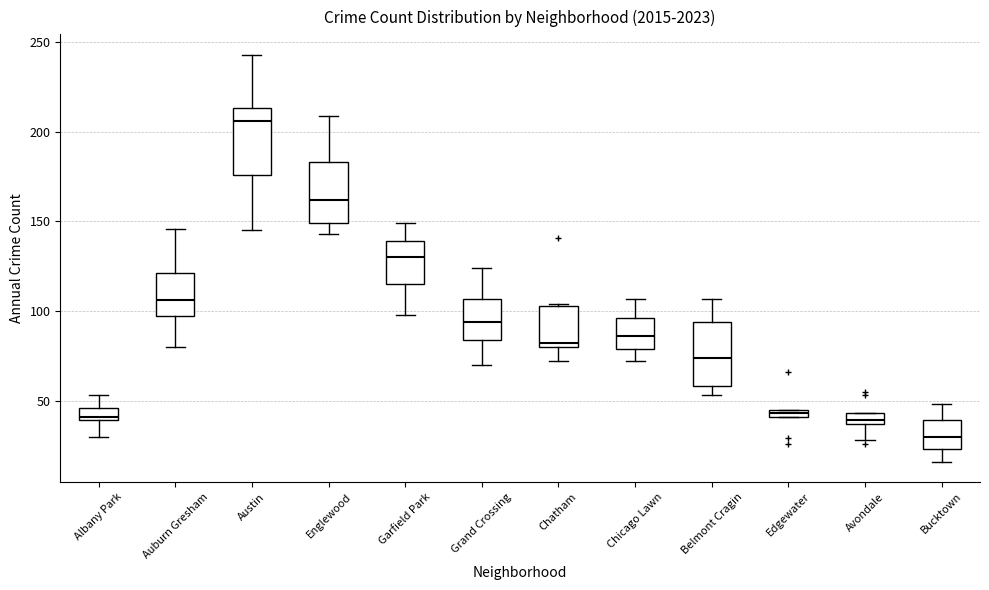

Where is the upper edge of the box for Albany Park on the y-axis? The values are not printed on the chart, so give them approximately, as read against the axis.

45